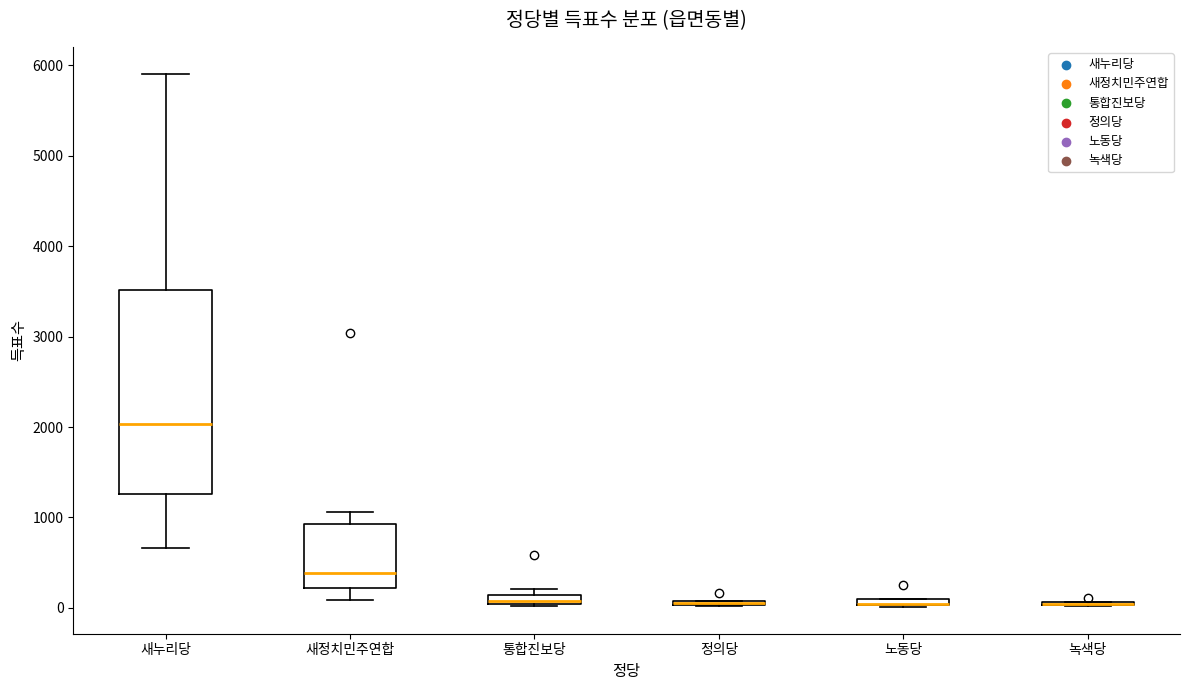

Comparing the boxes themselves (not the whiskers), which one is the tallest?

새누리당